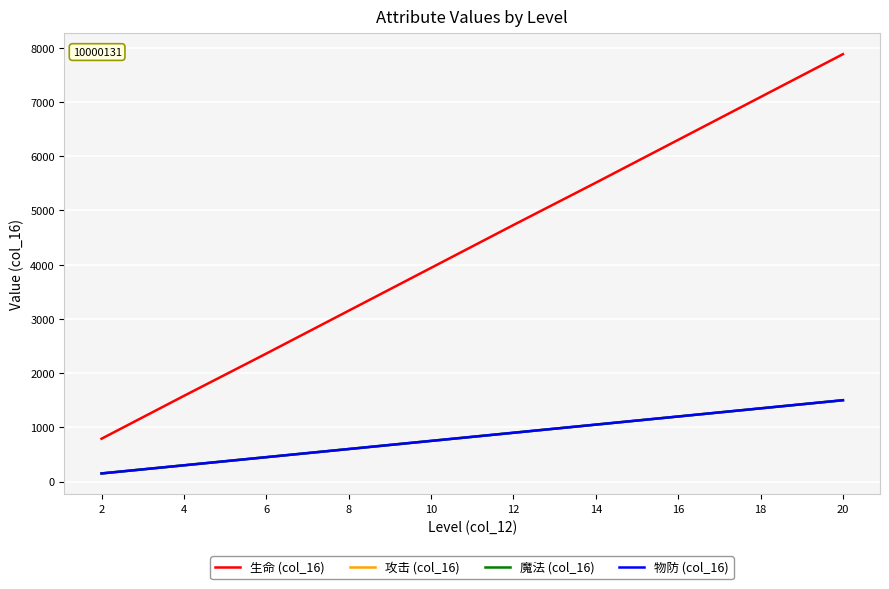

Is this an area chart (filled region under the line)?

No